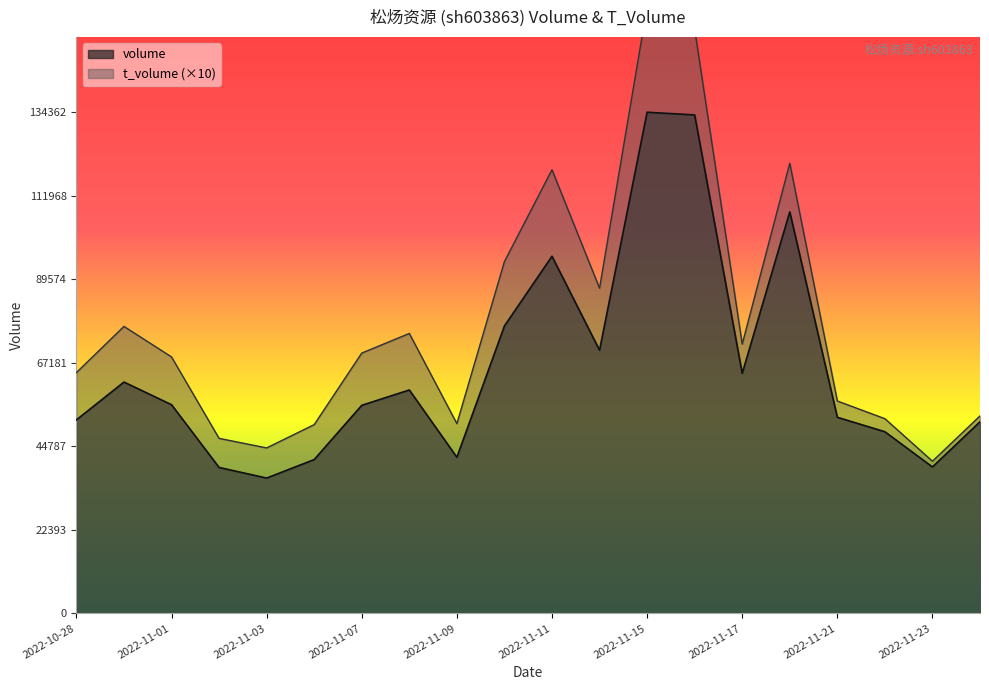

What is the label of the 8th point from the left?

2022-11-08